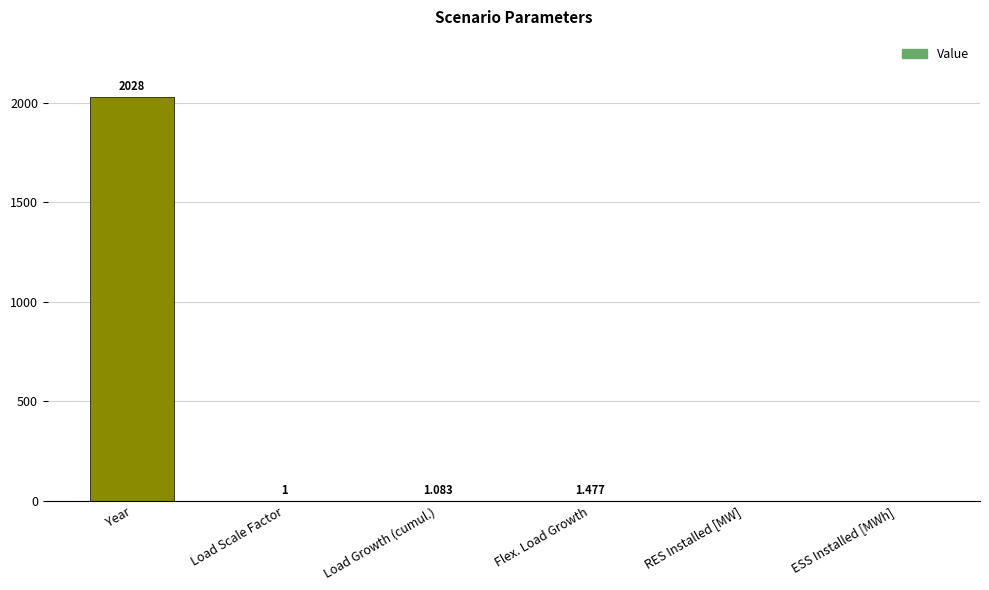

Between Year and RES Installed [MW], which is larger?

Year